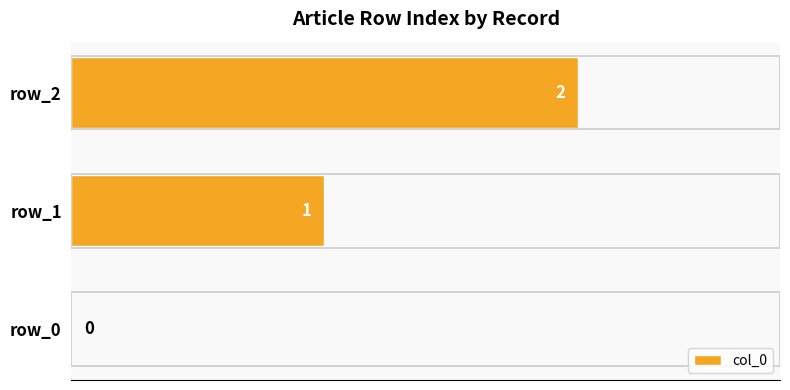

Count the values in the range 0 to 2.

3